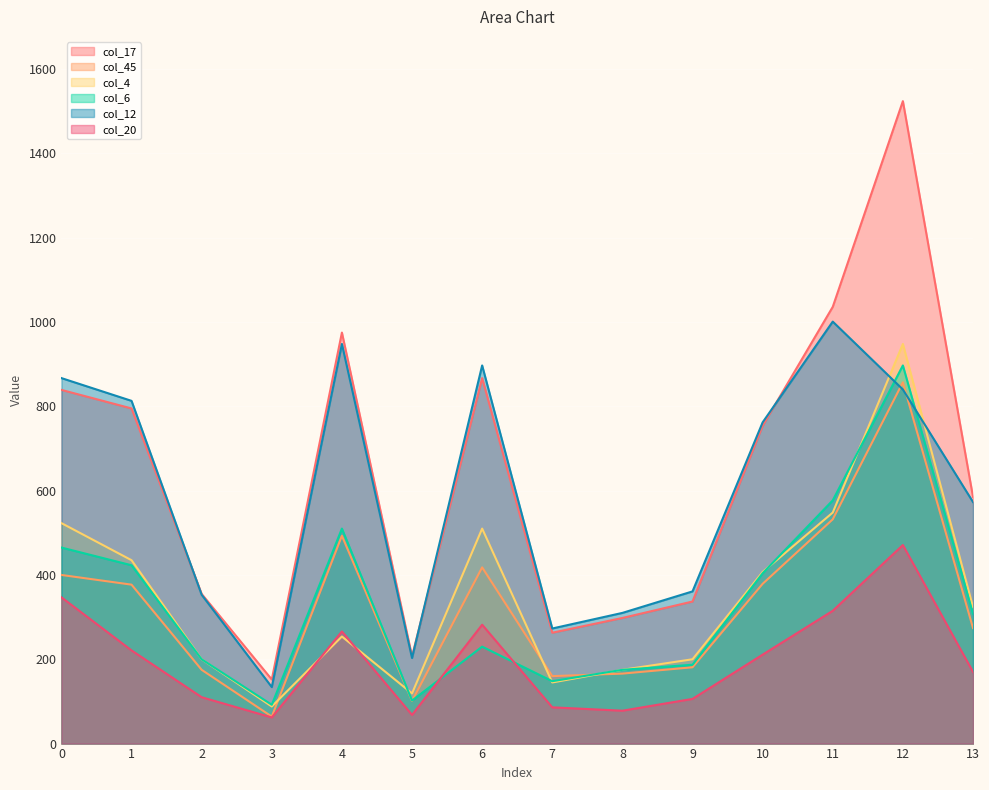

How many lines are shown in the chart?

6